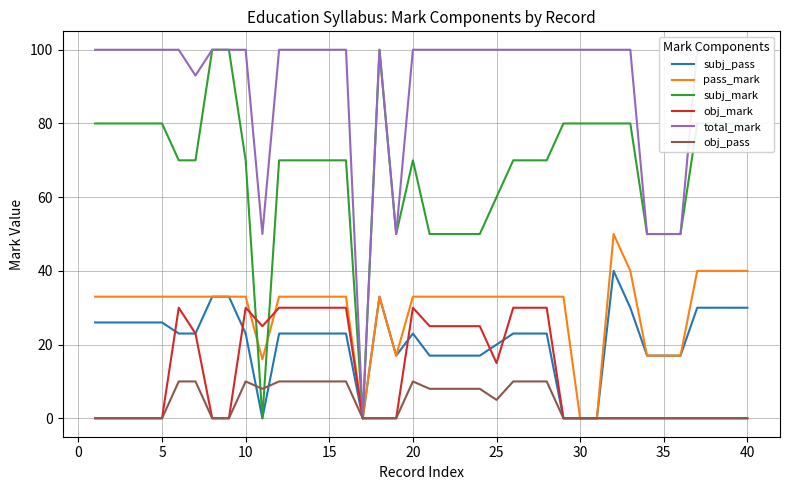

What is the highest value of the subj_mark series?

100